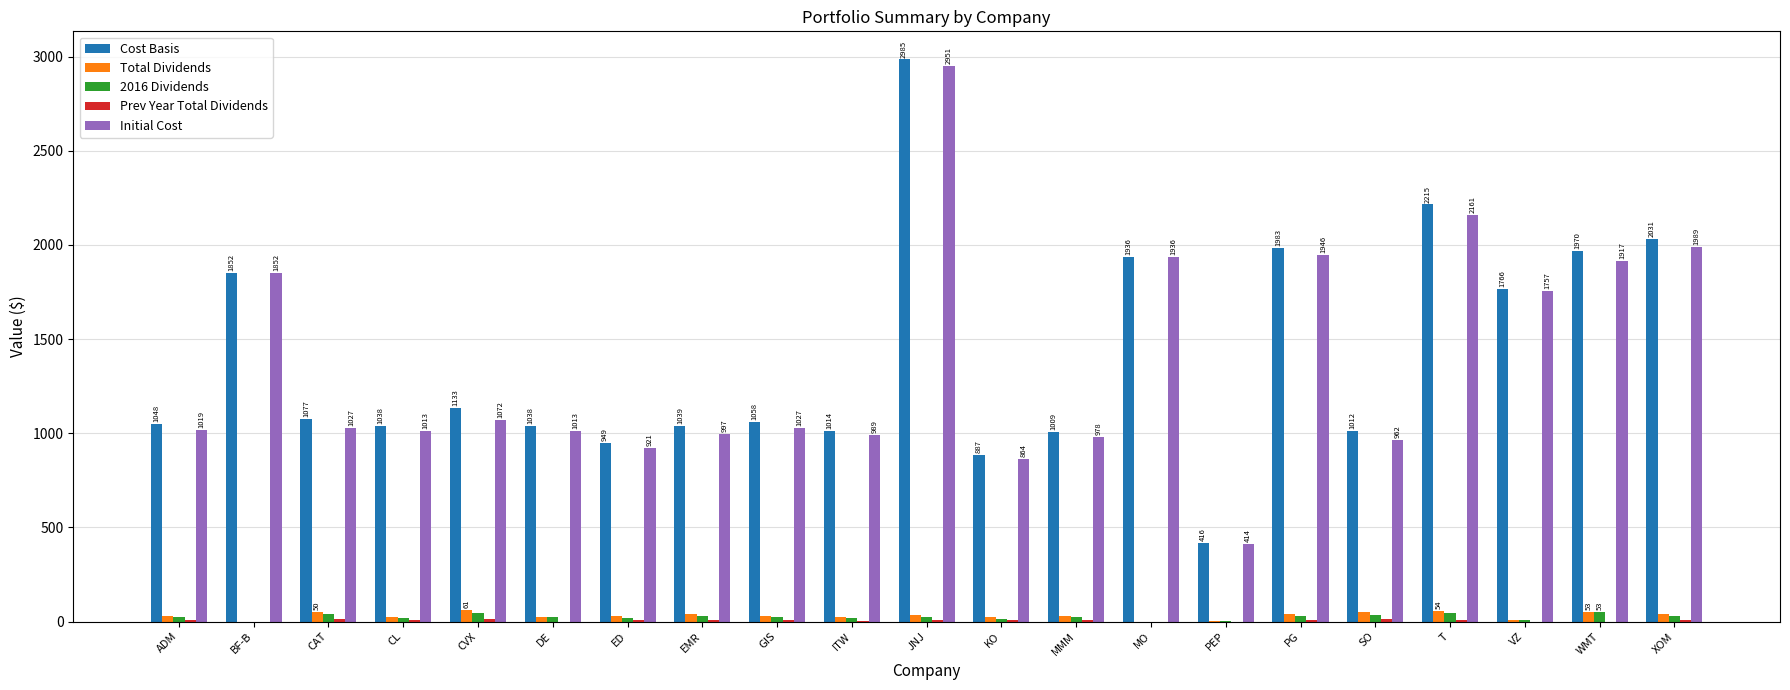

At which label is Initial Cost closest to 1682?

VZ